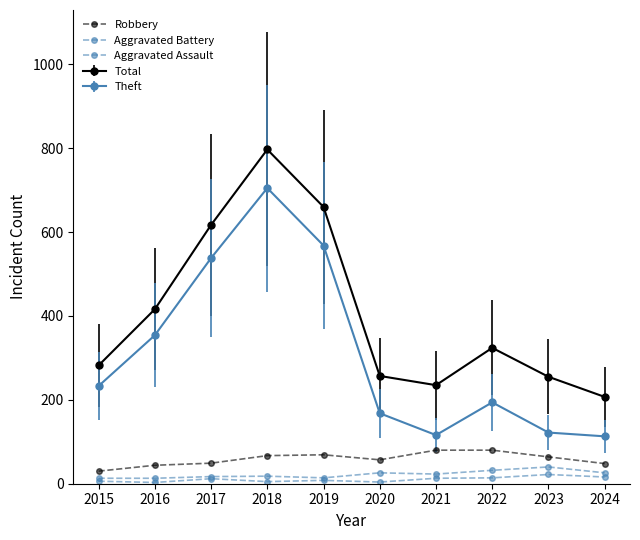

Where does the Aggravated Assault series first go above 12?

2021